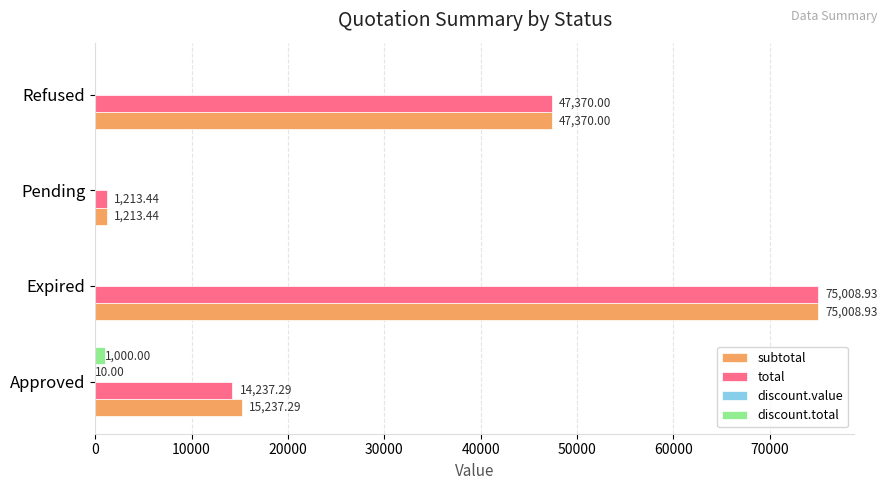

What is the total value across all series at Approved?

30484.6